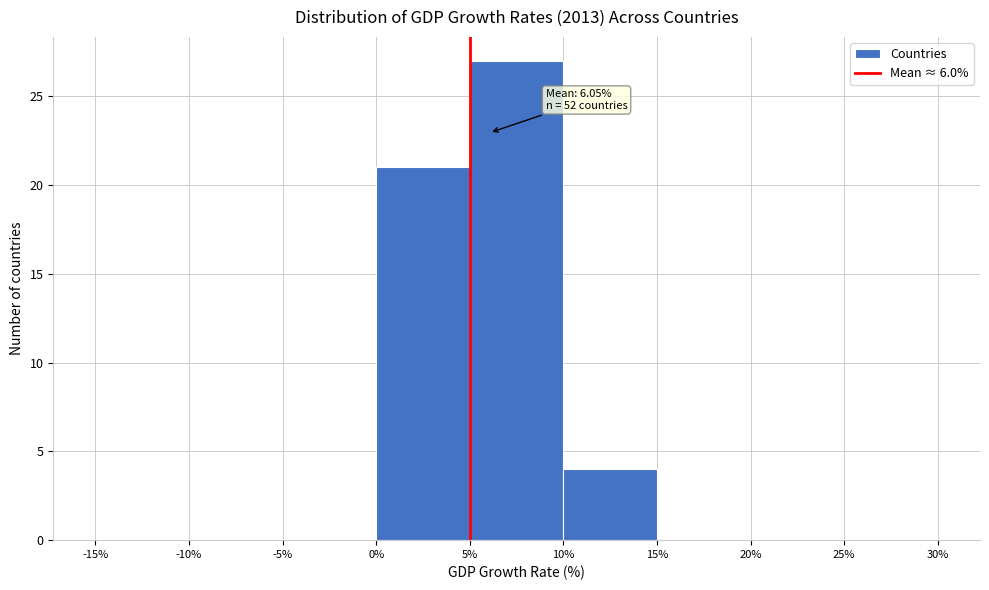

Over which range of the x-axis is the bar tallest?

5% to 10%